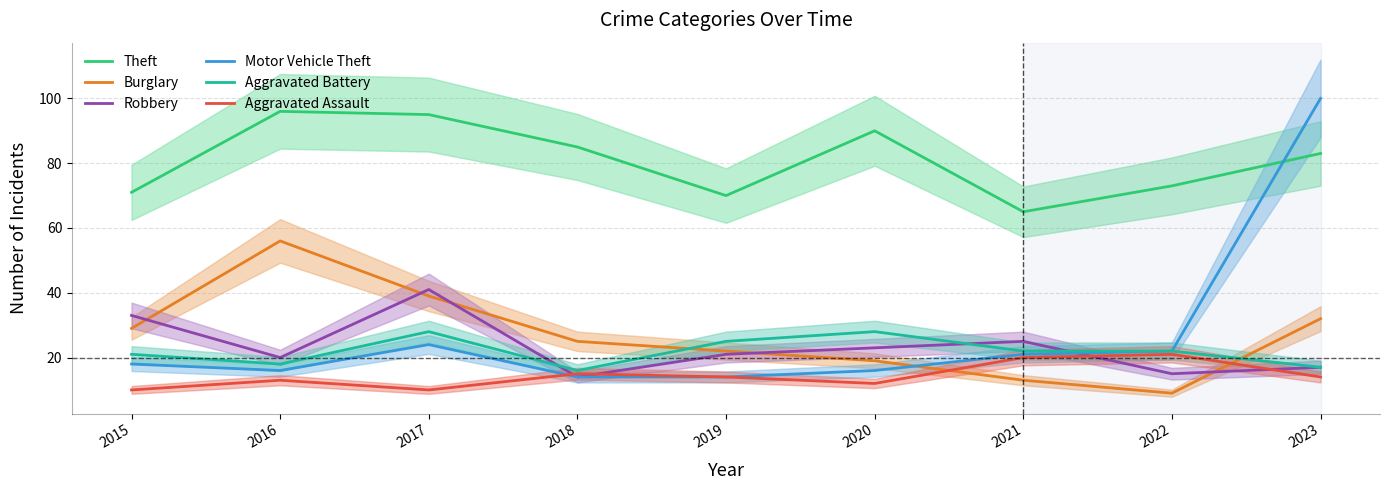

What is the highest value of the Aggravated Assault series?

21